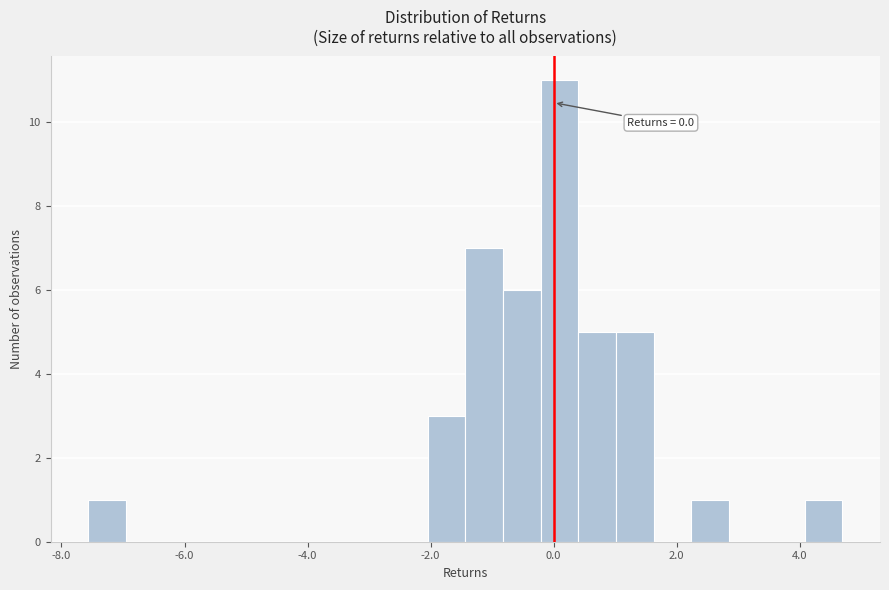

Around what value on the x-axis is the tallest bar? Give the approximate position of its centre, as read against the axis.

0.0